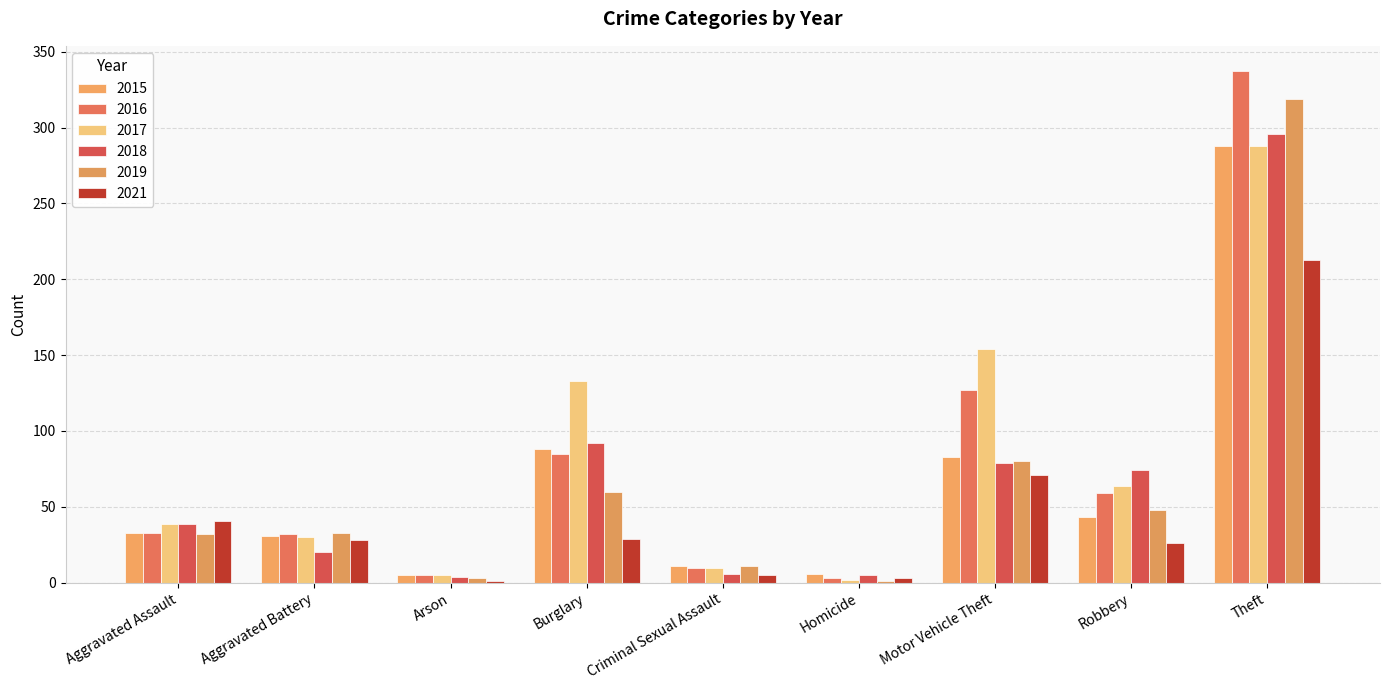

True or false: 2017 has a value of 288 at Theft.

True